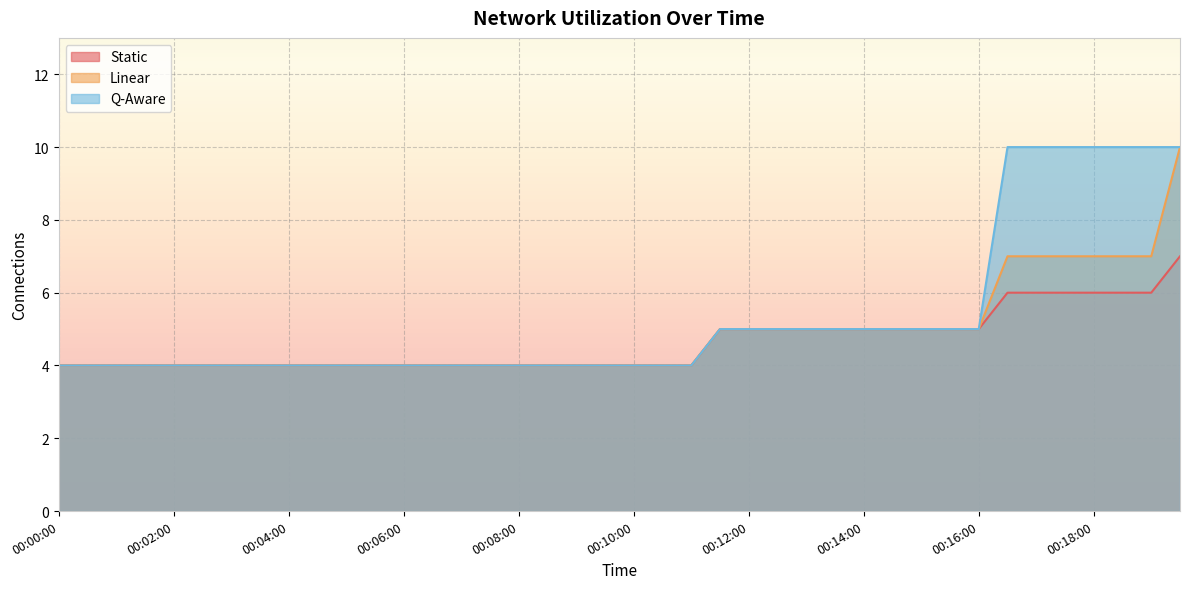

Reading left to right, transcribe all the data shown in this chart.

Static: 00:00:00=4	00:00:30=4	00:01:00=4	00:01:30=4	00:02:00=4	00:02:30=4	00:03:00=4	00:03:30=4	00:04:00=4	00:04:30=4	00:05:00=4	00:05:30=4	00:06:00=4	00:06:30=4	00:07:00=4	00:07:30=4	00:08:00=4	00:08:30=4	00:09:00=4	00:09:30=4	00:10:00=4	00:10:30=4	00:11:00=4	00:11:30=5	00:12:00=5	00:12:30=5	00:13:00=5	00:13:30=5	00:14:00=5	00:14:30=5	00:15:00=5	00:15:30=5	00:16:00=5	00:16:30=6	00:17:00=6	00:17:30=6	00:18:00=6	00:18:30=6	00:19:00=6	00:19:30=7
Linear: 00:00:00=4	00:00:30=4	00:01:00=4	00:01:30=4	00:02:00=4	00:02:30=4	00:03:00=4	00:03:30=4	00:04:00=4	00:04:30=4	00:05:00=4	00:05:30=4	00:06:00=4	00:06:30=4	00:07:00=4	00:07:30=4	00:08:00=4	00:08:30=4	00:09:00=4	00:09:30=4	00:10:00=4	00:10:30=4	00:11:00=4	00:11:30=5	00:12:00=5	00:12:30=5	00:13:00=5	00:13:30=5	00:14:00=5	00:14:30=5	00:15:00=5	00:15:30=5	00:16:00=5	00:16:30=7	00:17:00=7	00:17:30=7	00:18:00=7	00:18:30=7	00:19:00=7	00:19:30=10
Q-Aware: 00:00:00=4	00:00:30=4	00:01:00=4	00:01:30=4	00:02:00=4	00:02:30=4	00:03:00=4	00:03:30=4	00:04:00=4	00:04:30=4	00:05:00=4	00:05:30=4	00:06:00=4	00:06:30=4	00:07:00=4	00:07:30=4	00:08:00=4	00:08:30=4	00:09:00=4	00:09:30=4	00:10:00=4	00:10:30=4	00:11:00=4	00:11:30=5	00:12:00=5	00:12:30=5	00:13:00=5	00:13:30=5	00:14:00=5	00:14:30=5	00:15:00=5	00:15:30=5	00:16:00=5	00:16:30=10	00:17:00=10	00:17:30=10	00:18:00=10	00:18:30=10	00:19:00=10	00:19:30=10